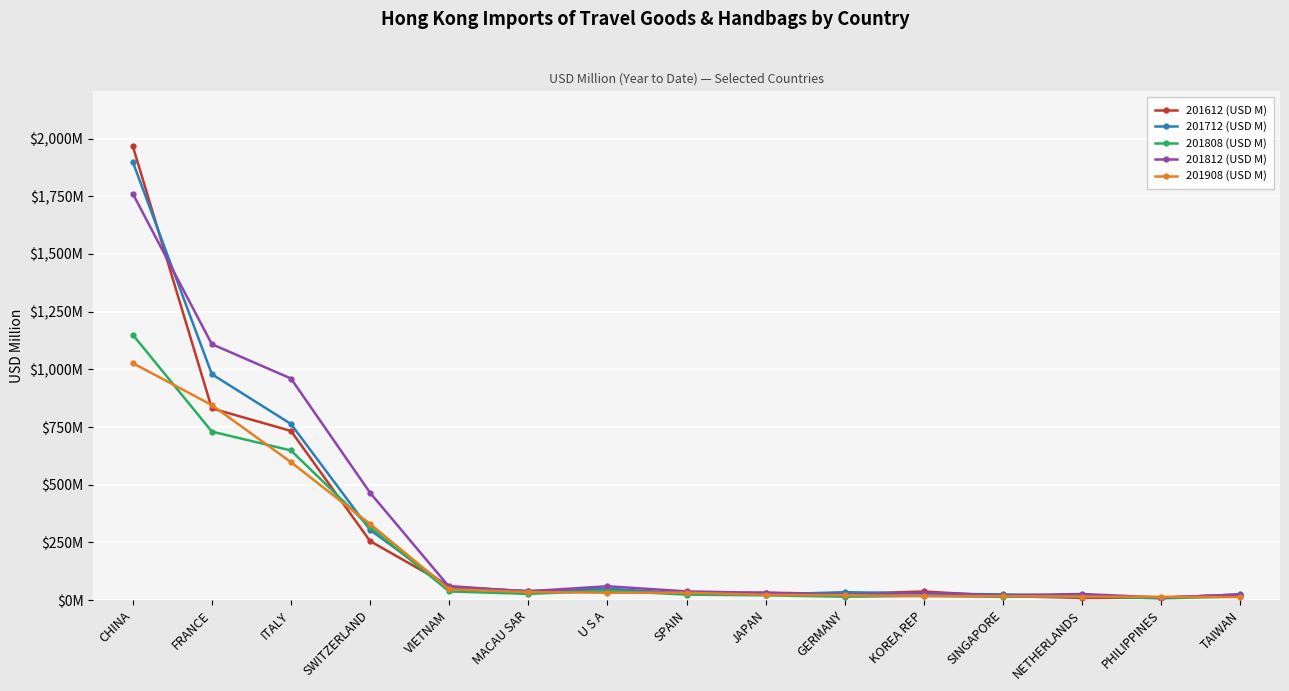

What value does the 201812 (USD M) series have at FRANCE?

1109.1